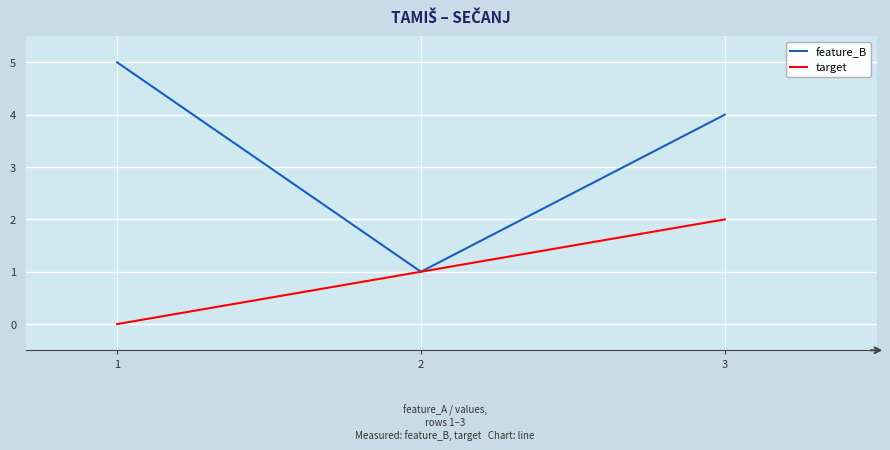

List the series in order of their peak value, lowest first.

target, feature_B